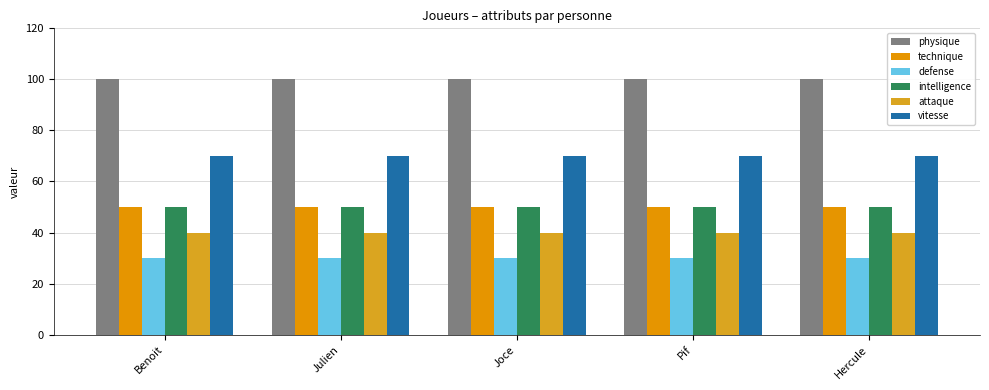

At which label does physique reach its minimum?

Benoit